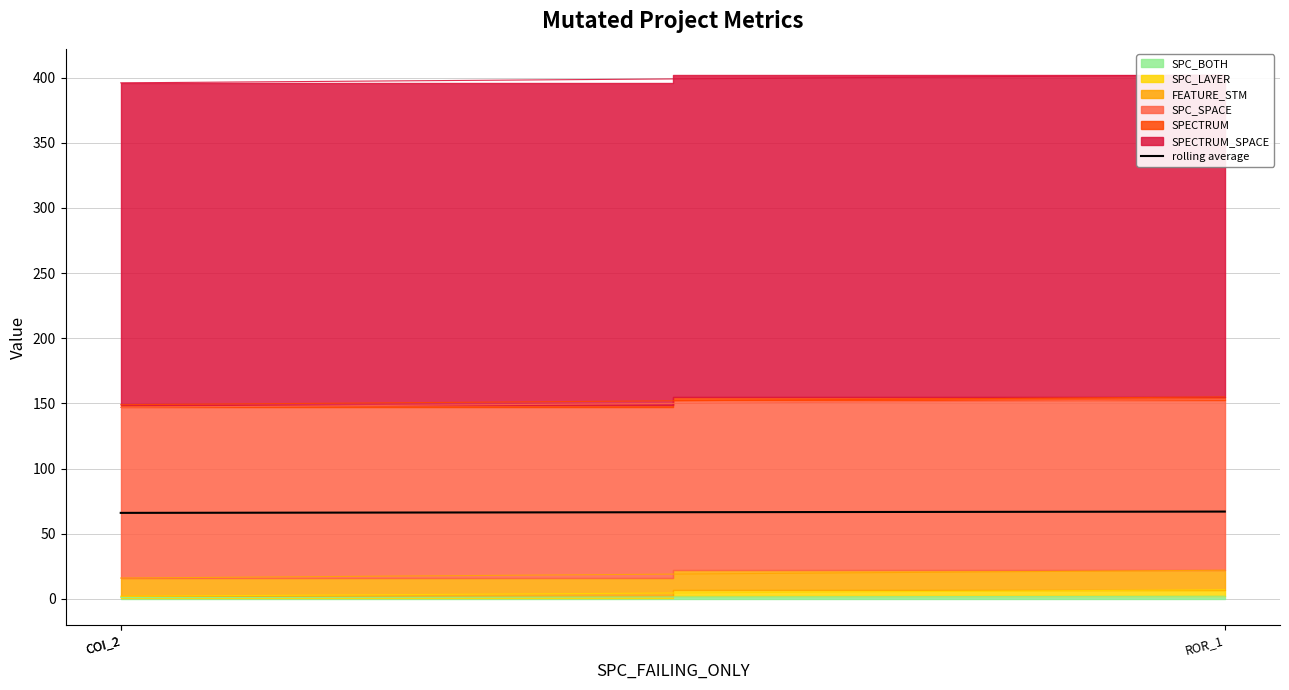

Is it true that the value at ROR_1 is 17?

False